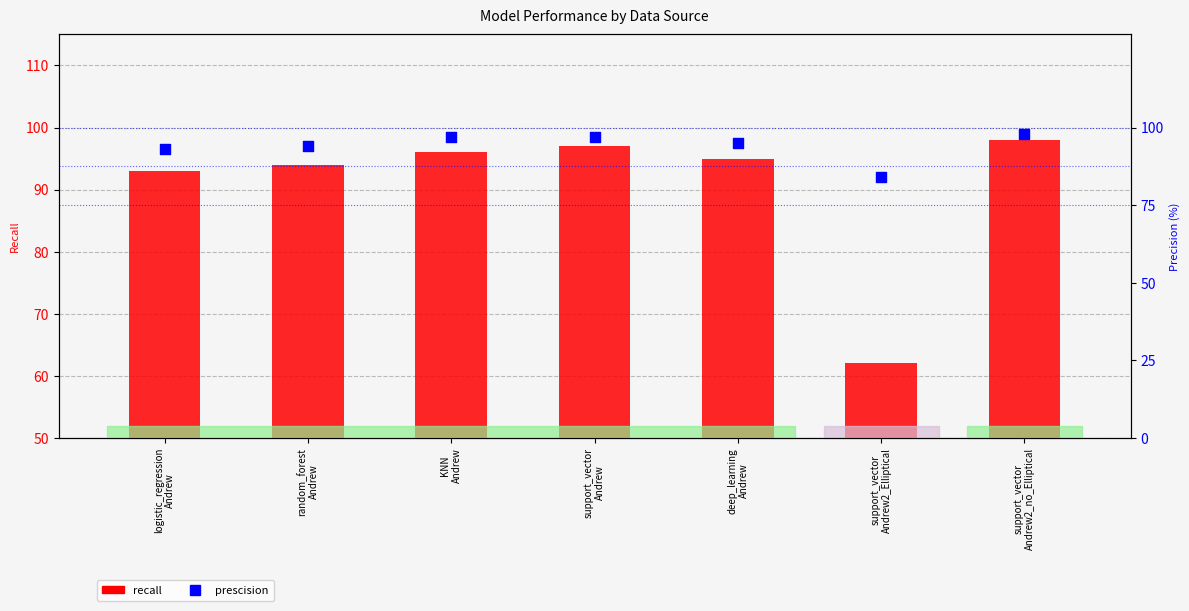

At how many categories does at least one series exceed 79?

7